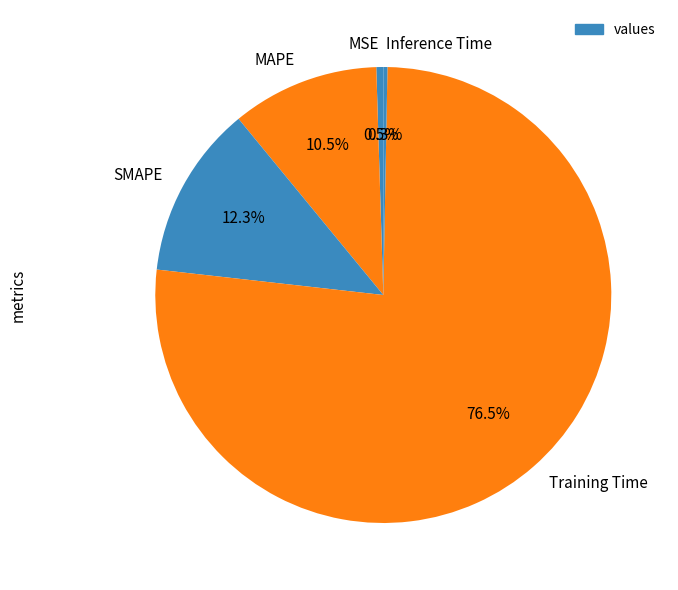

How much of the chart is everything except MAPE?

89.5%